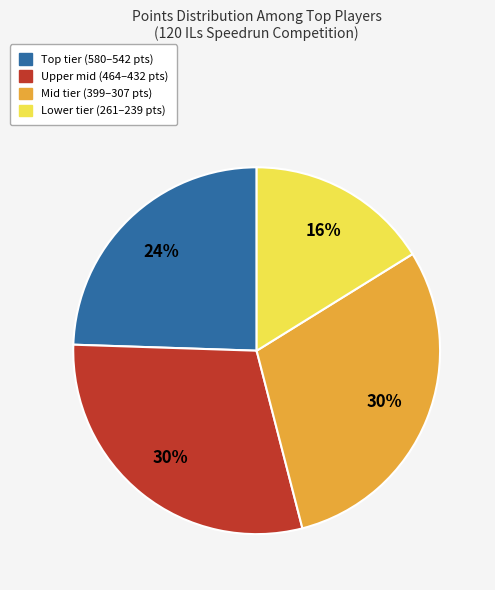

Is the sum of Mid tier (399–307 pts) and Lower tier (261–239 pts) greater than half?

No